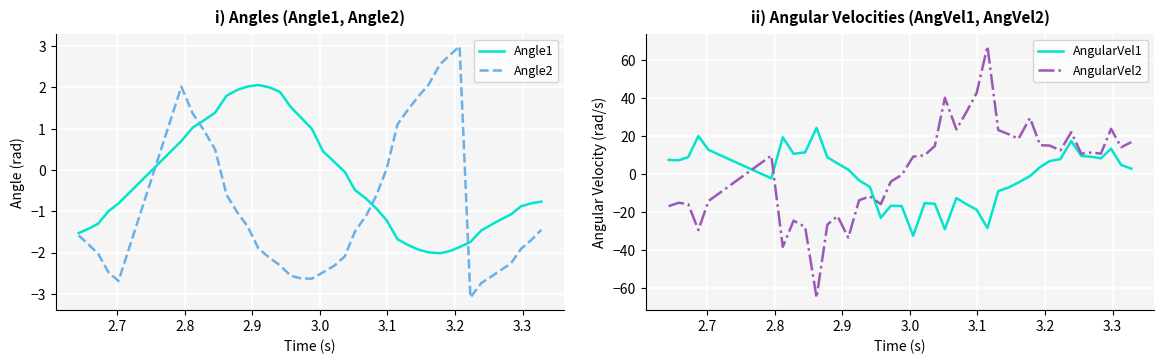

What is the lowest value of the Angle2 series?

-3.1